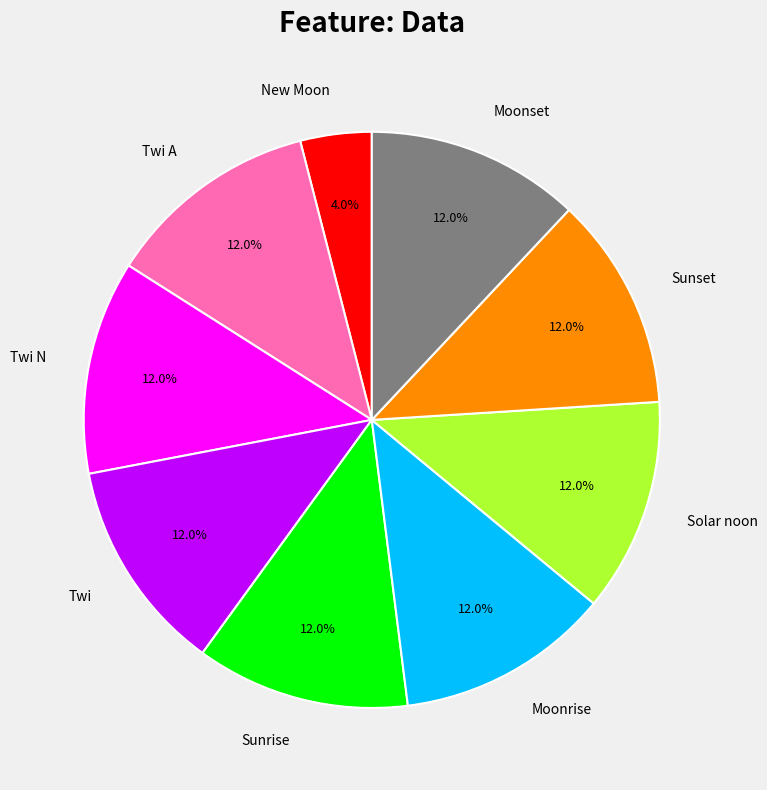

Does any single category account for the majority?

No